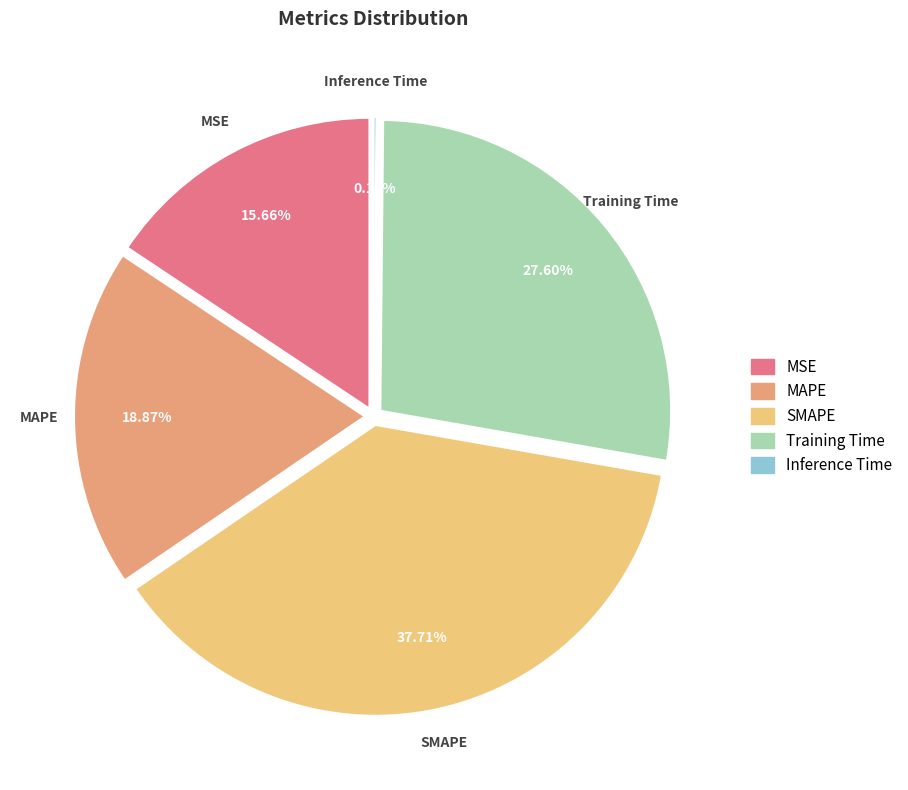

The MAPE slice represents 4% of the pie. True or false?

False